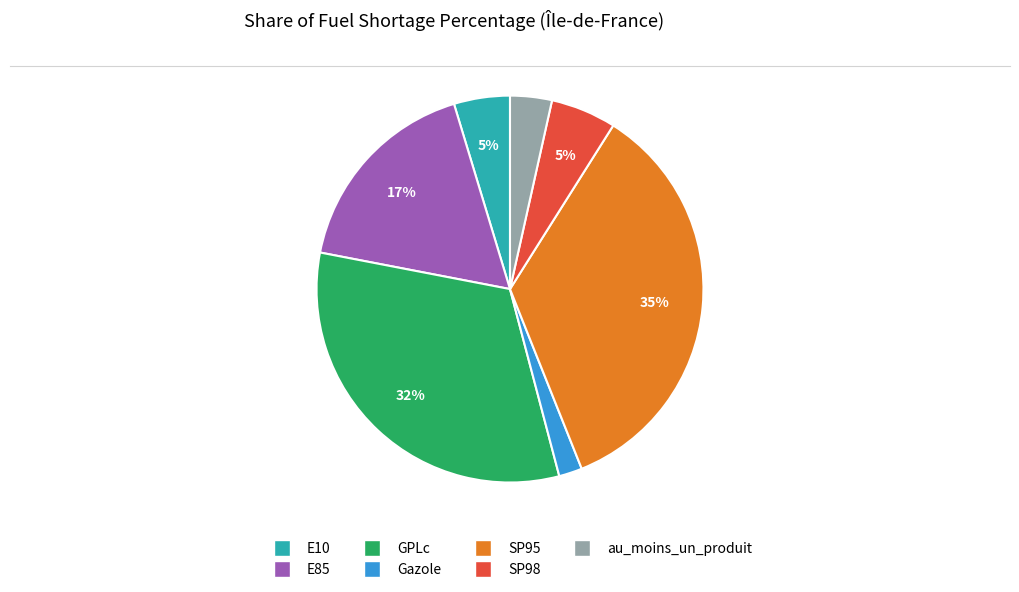

Between E10 and Gazole, which is larger?

E10